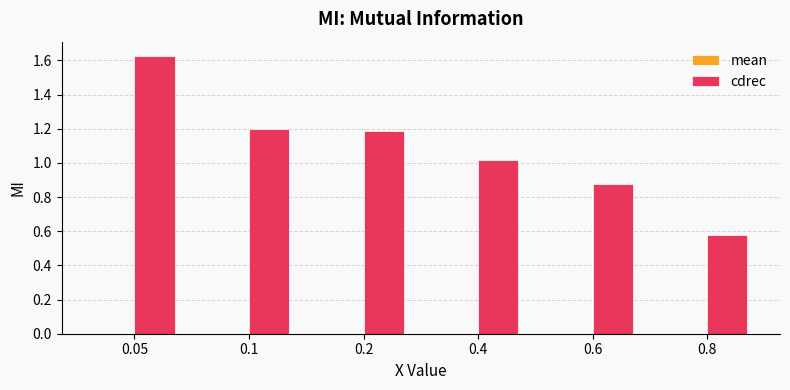

What is the change in value from 0.6 to 0.8?

-0.3